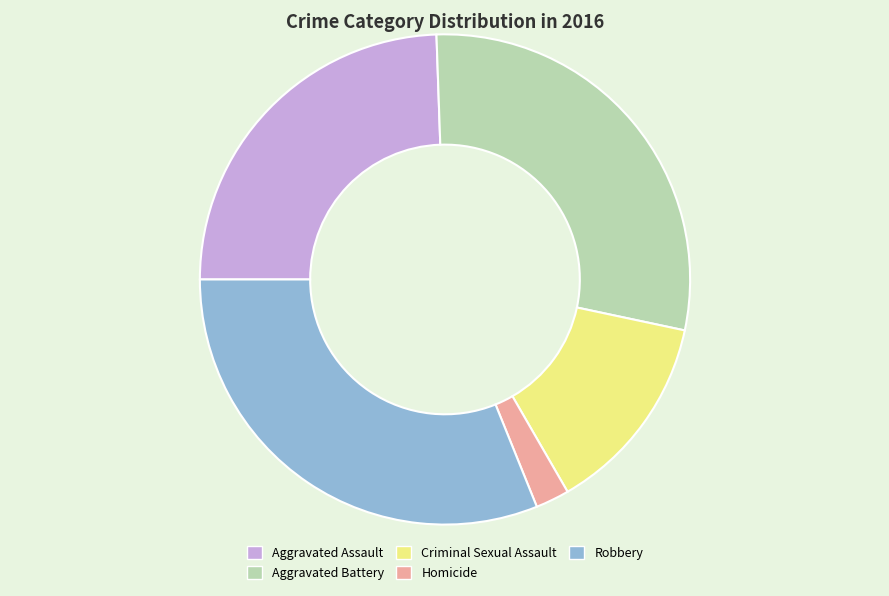

Which category has the smallest portion of the pie?

Homicide